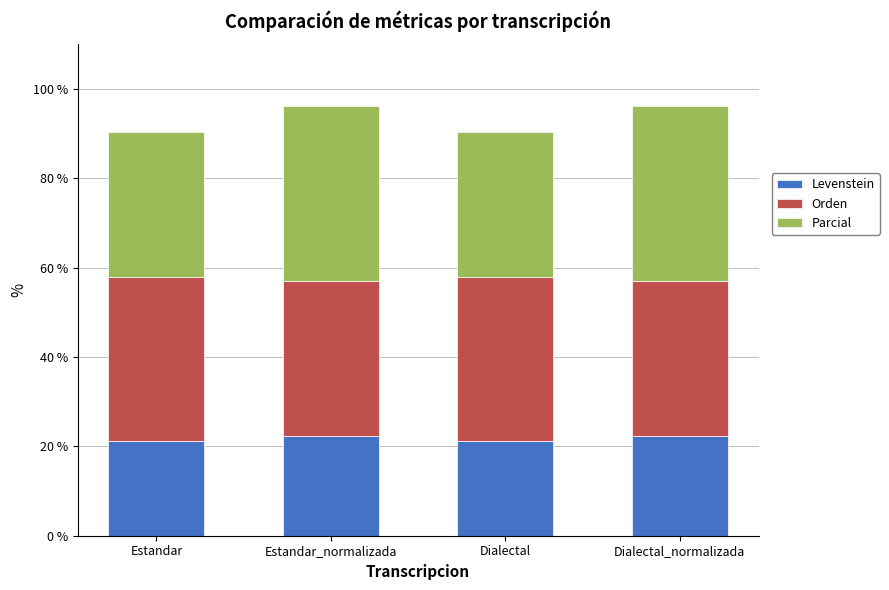

What is the sum of the Levenstein values at Dialectal_normalizada and Dialectal?

43.5